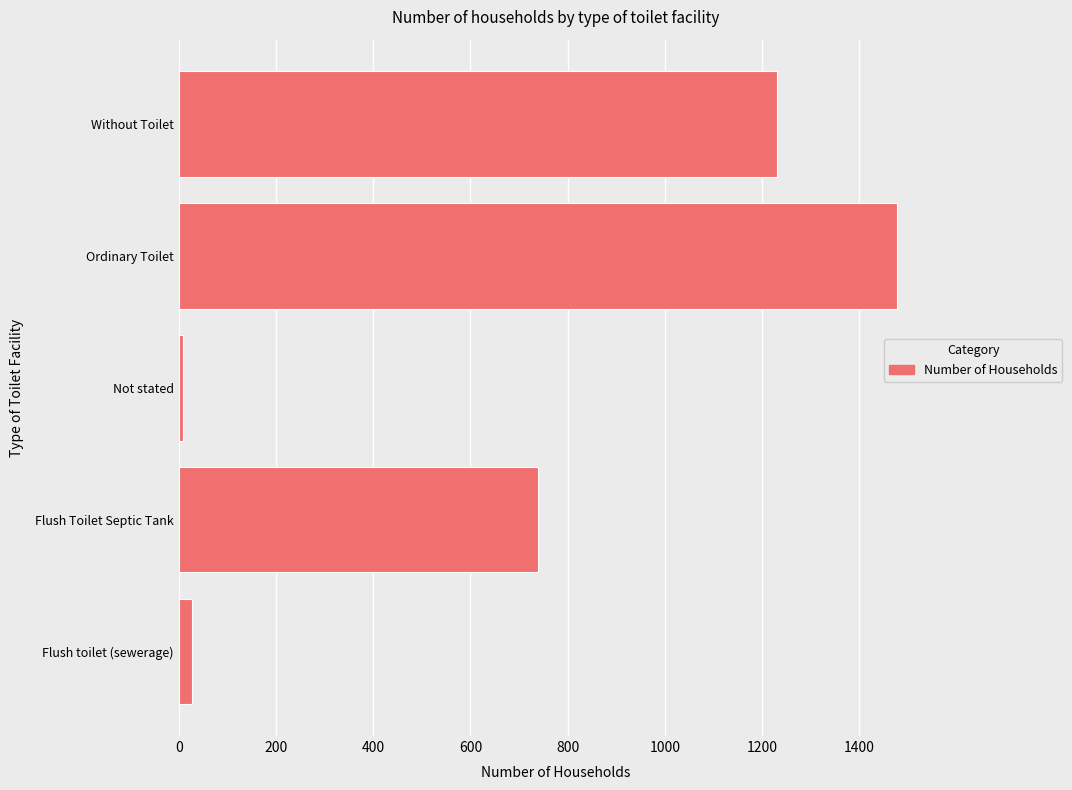

What value does the data have at Without Toilet, to the nearest 100?

1200